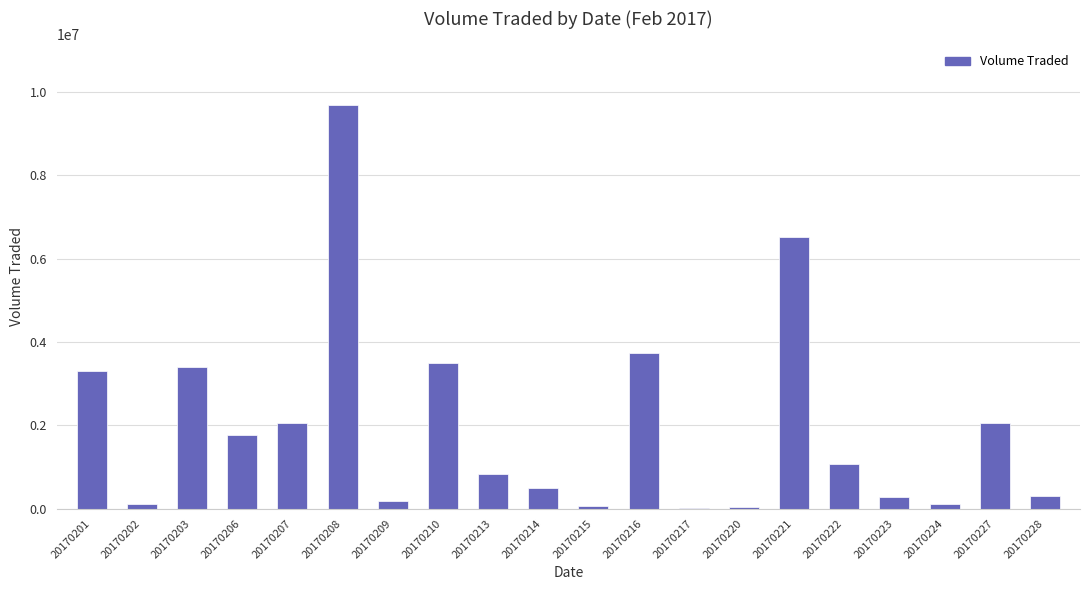

True or false: the data shows 23300 at 20170217.

True